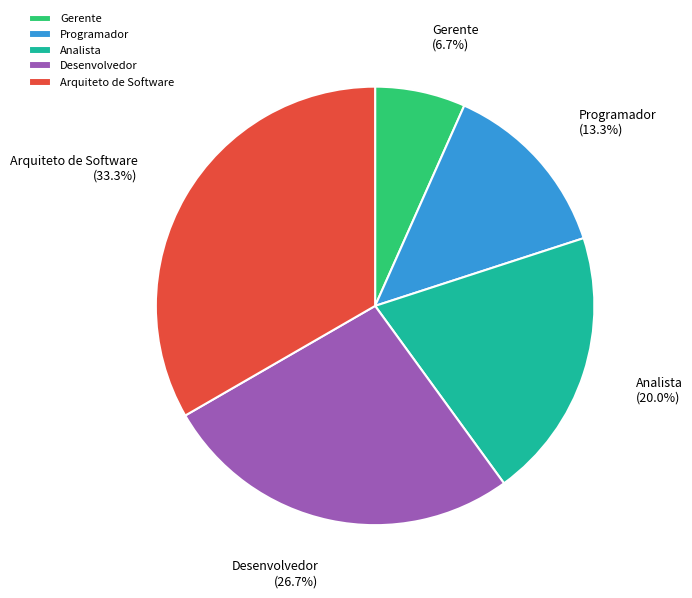

To the nearest percent, what is the difference between the largest and smallest slice percentages?

27%